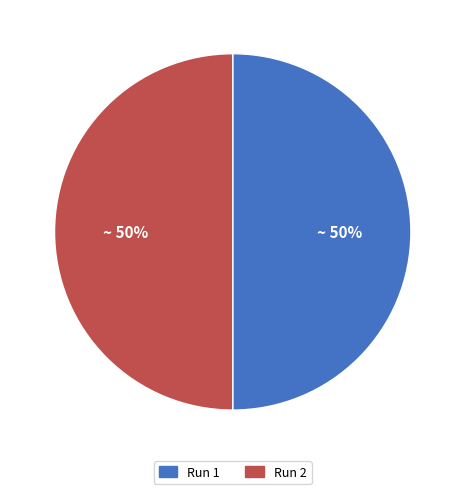

To the nearest percent, what is the combined percentage of Run 1 and Run 2?

100%